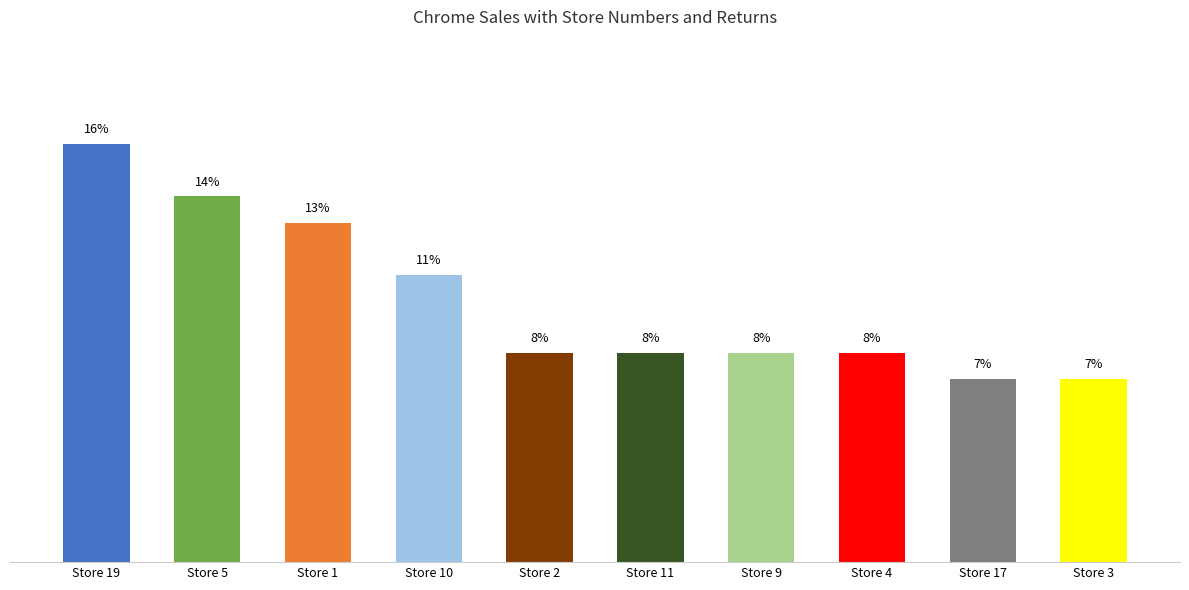

What is the label of the 4th bar from the left?

Store 10